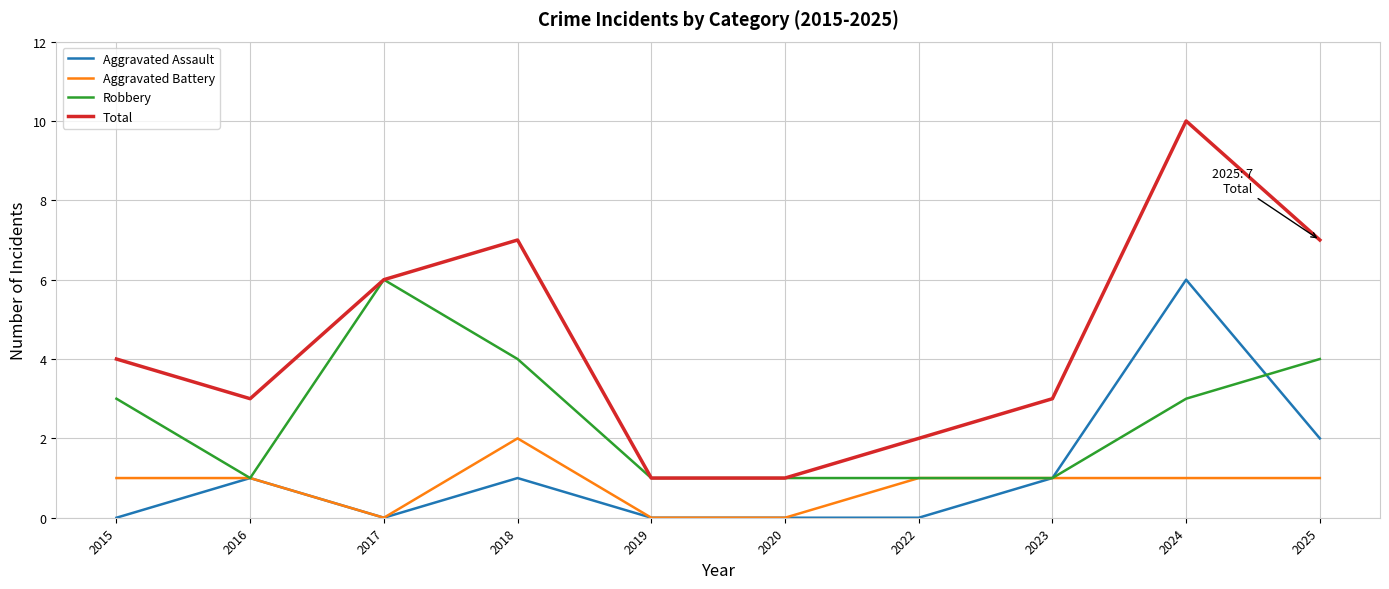

Which category has the highest value in the Aggravated Battery series?

2018